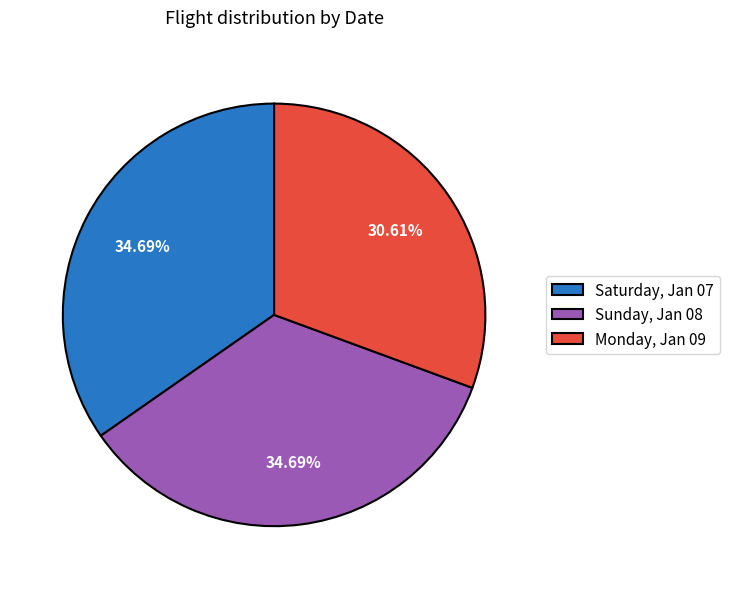

Is it true that Sunday, Jan 08 is 35% of the pie?

True